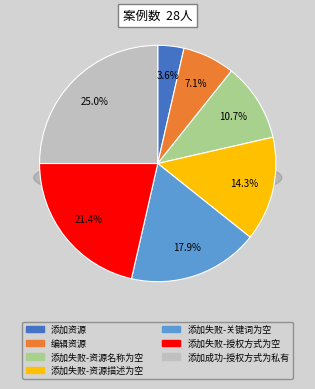

Is it true that 添加失败-关键词为空 is 9% of the pie?

False